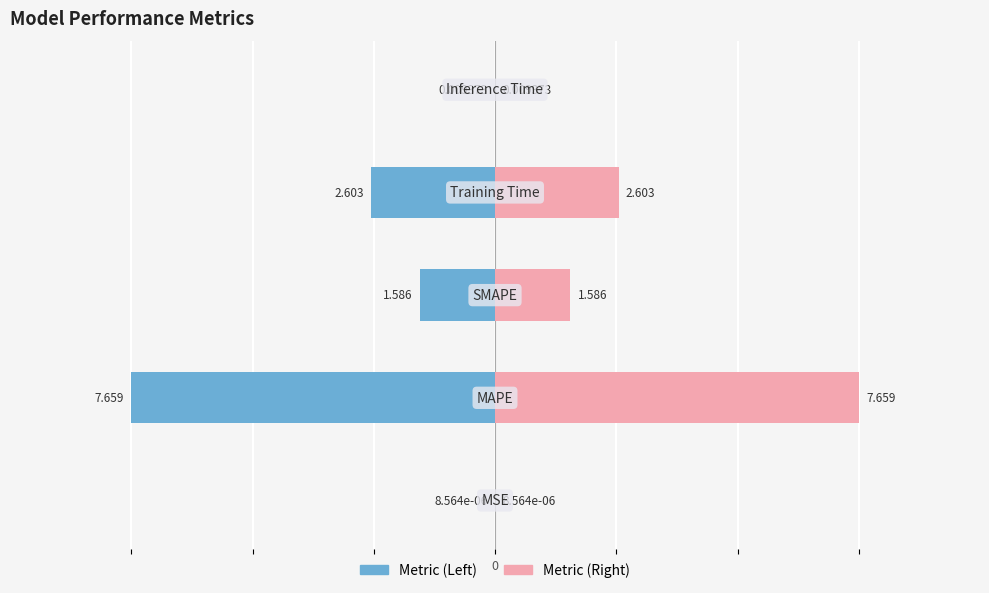

How many bars are there in total?

10